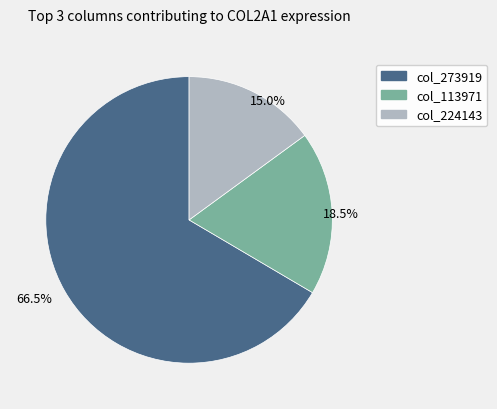

How many slices are in this pie chart?

3